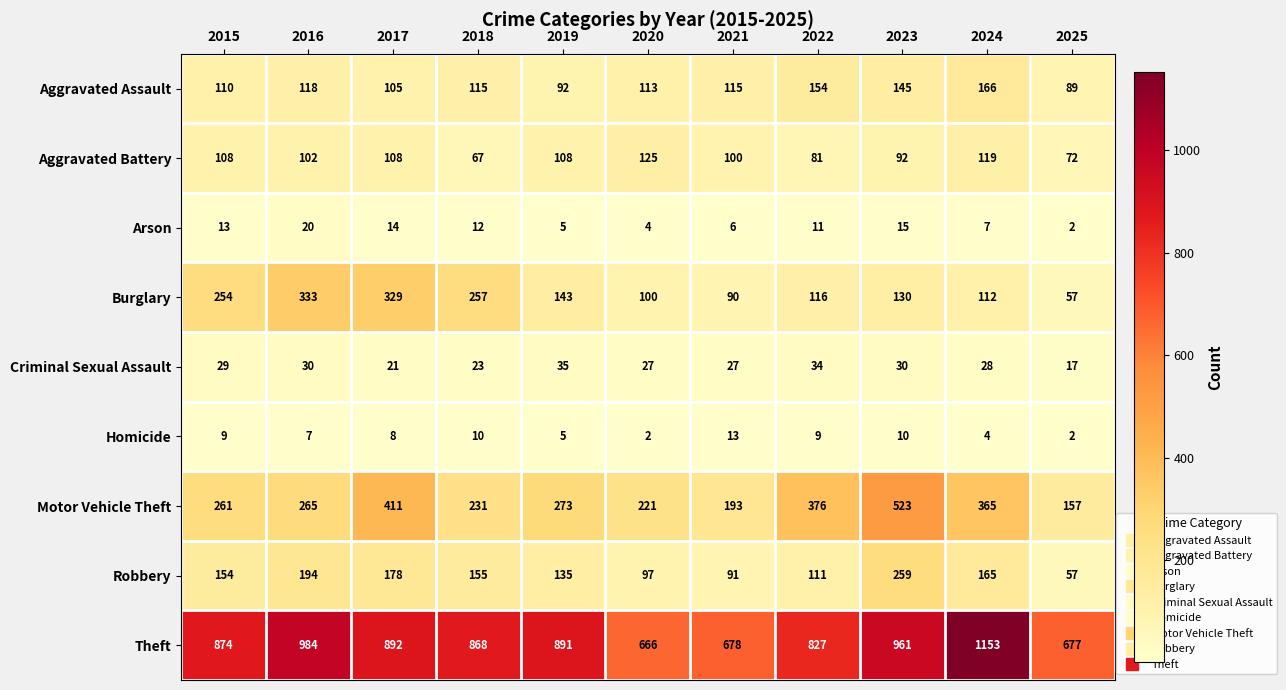

At which label does Criminal Sexual Assault first exceed 28?

2015